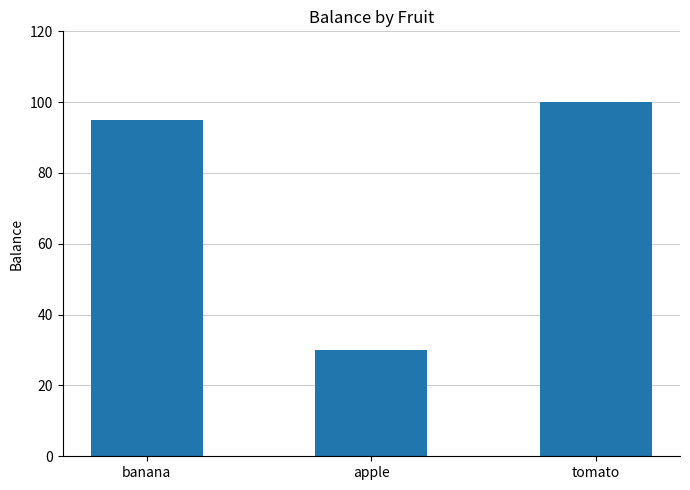

Are the bars grouped side by side (vs. stacked)?

No